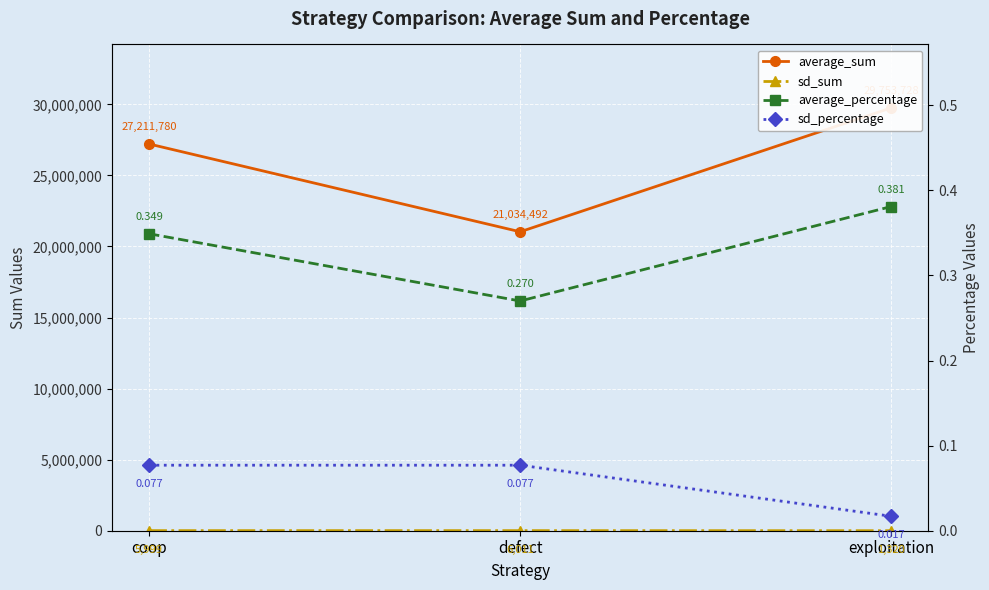

Rank the categories by average_sum value from highest to lowest.

exploitation, coop, defect